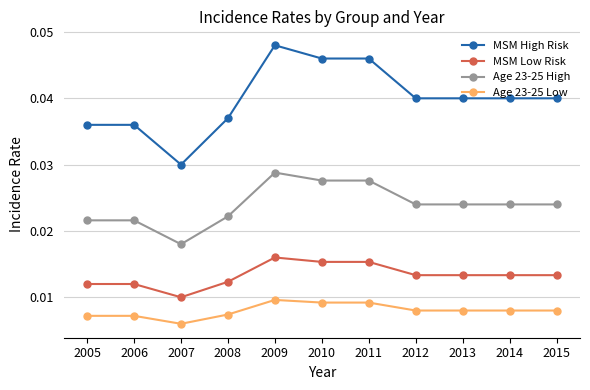

List the series in order of their peak value, highest first.

MSM High Risk, Age 23-25 High, MSM Low Risk, Age 23-25 Low